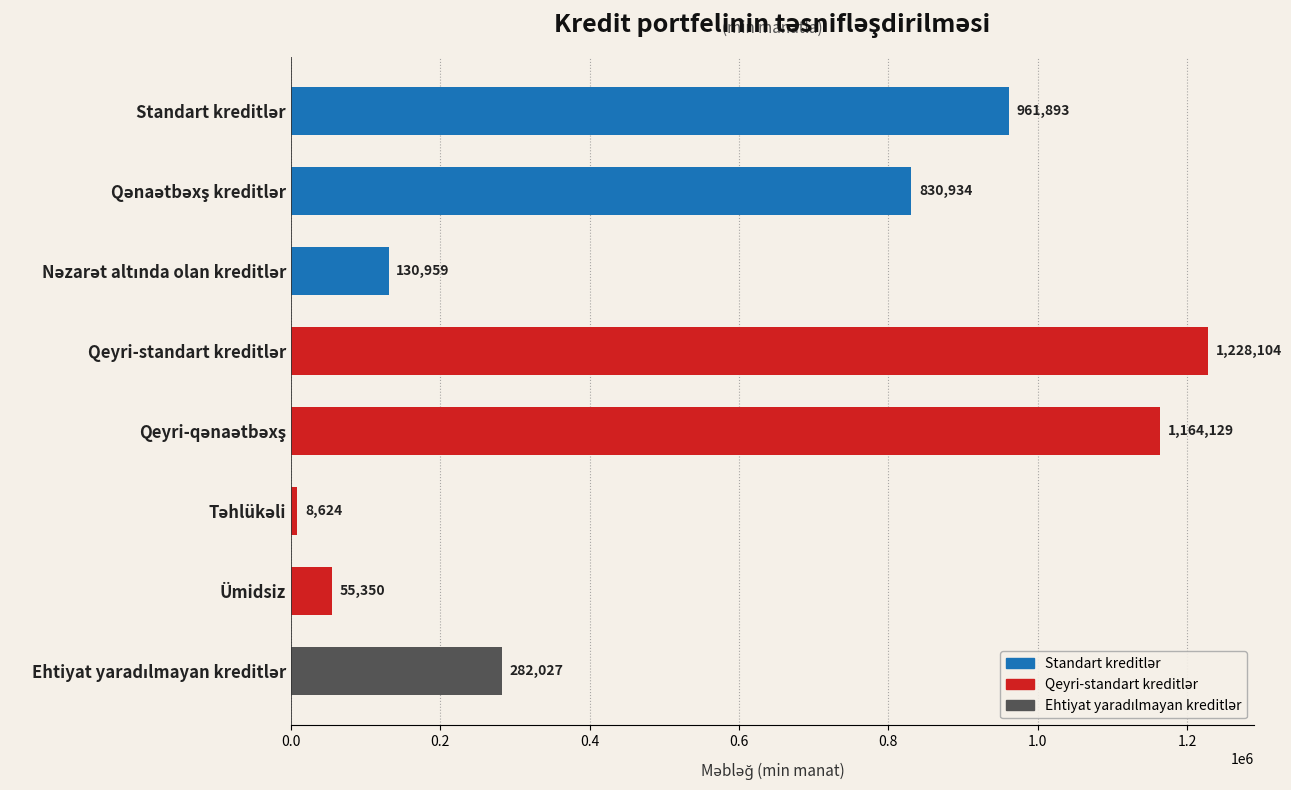

What is the value of the 6th bar from the top?

8624.4